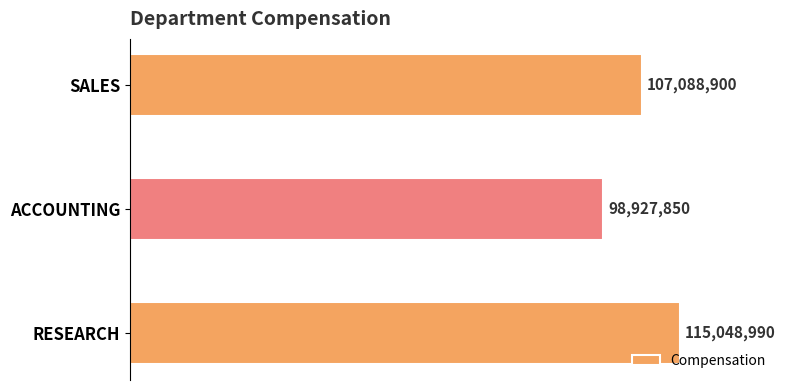

Rank the categories by value from lowest to highest.

ACCOUNTING, SALES, RESEARCH